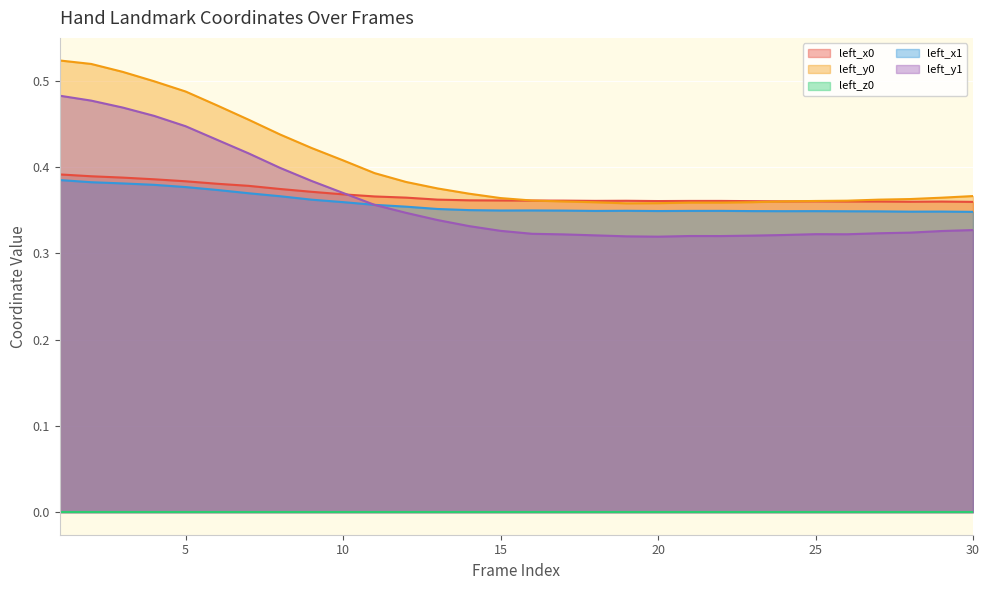

Which series has the widest spread of values?

left_y0